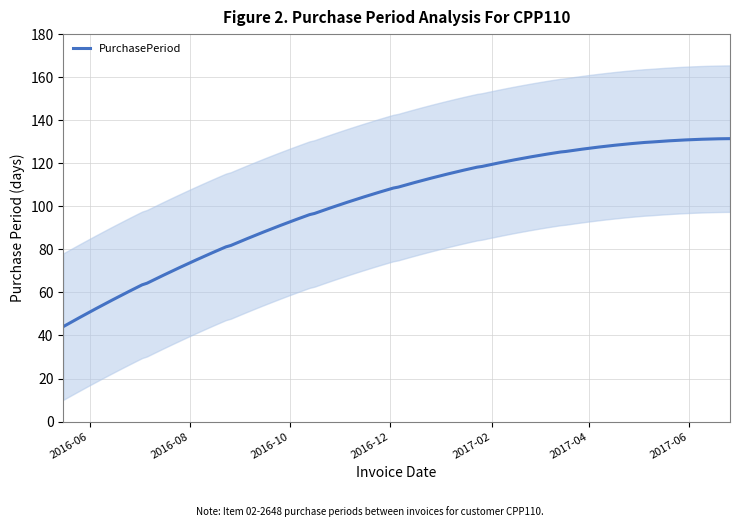

What is the lowest value of the PurchasePeriod series?

44.1